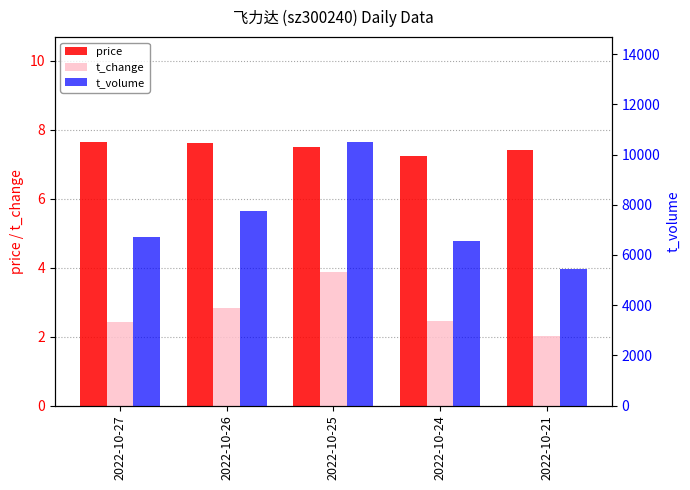

Which series has the largest total across all categories?

t_volume